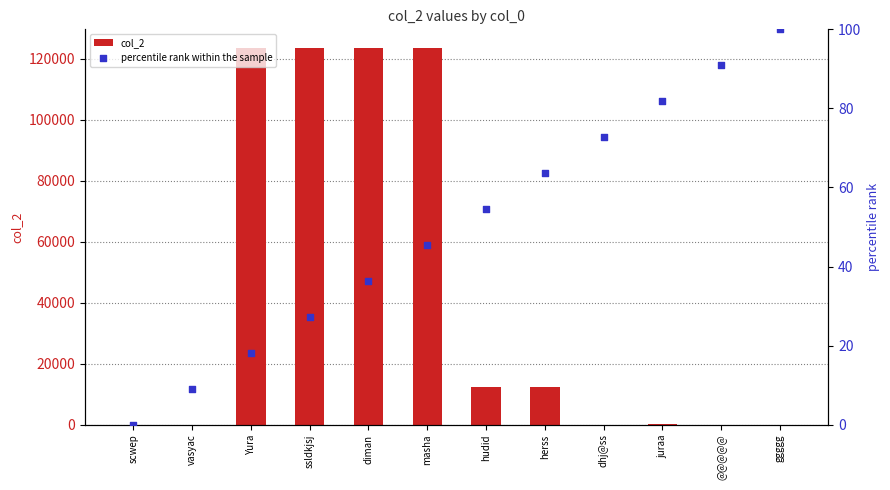

What are all the series names shown in the legend?

col_2, percentile rank within the sample